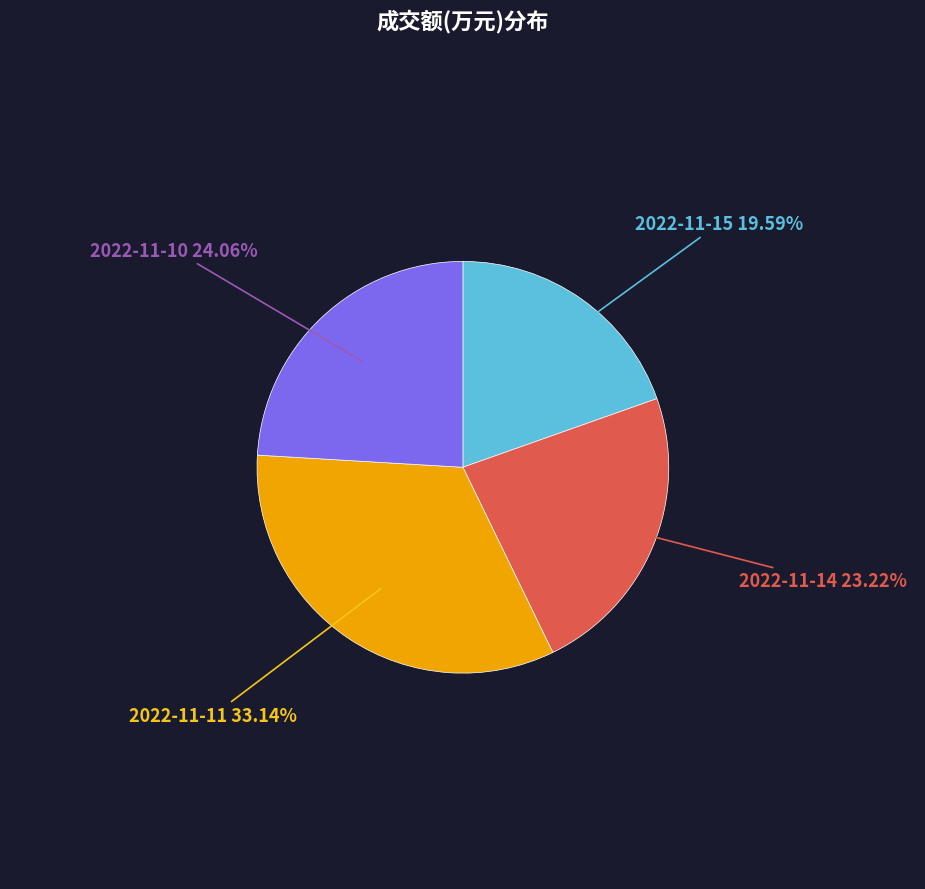

Is there any slice that represents more than half of the pie?

No